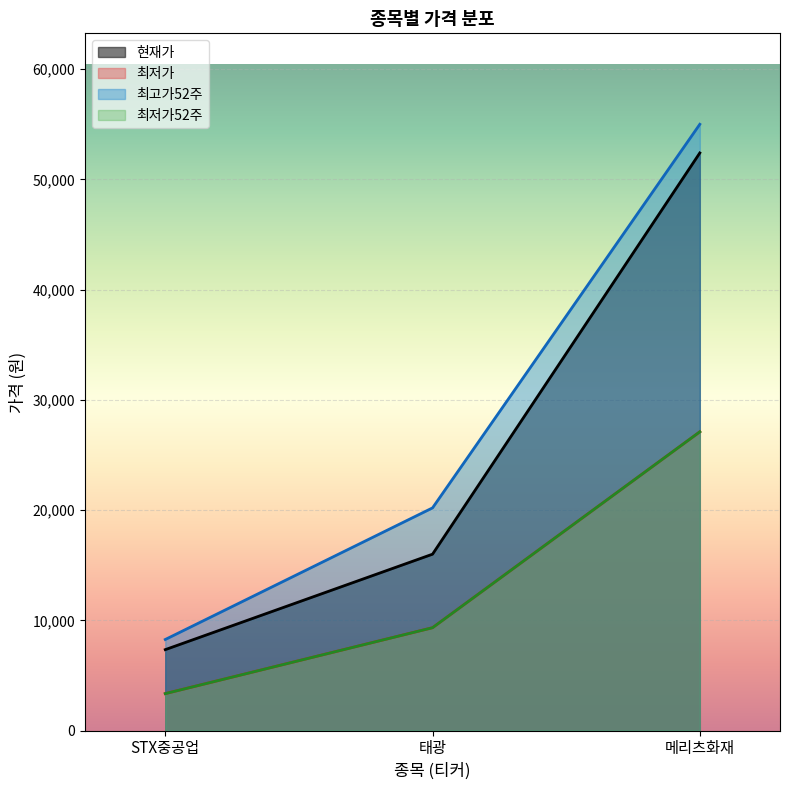

At 메리츠화재, list the series in order from largest to smallest.

최고가52주, 현재가, 최저가, 최저가52주